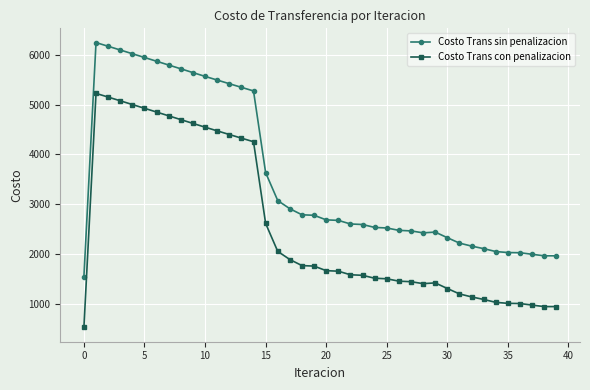

What are all the series names shown in the legend?

Costo Trans sin penalizacion, Costo Trans con penalizacion